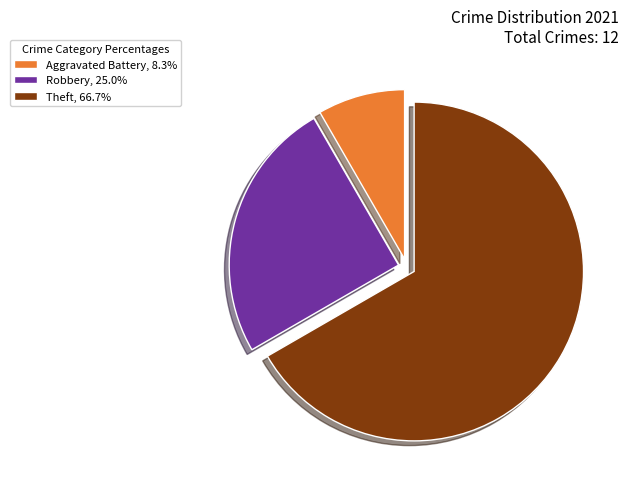

Is Aggravated Battery, 8.3% the majority of the pie?

No